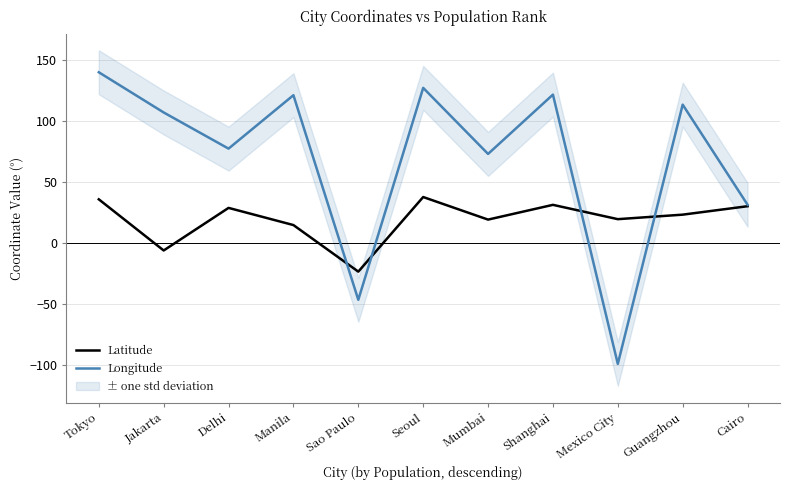

What is the label of the 10th point from the right?

Jakarta